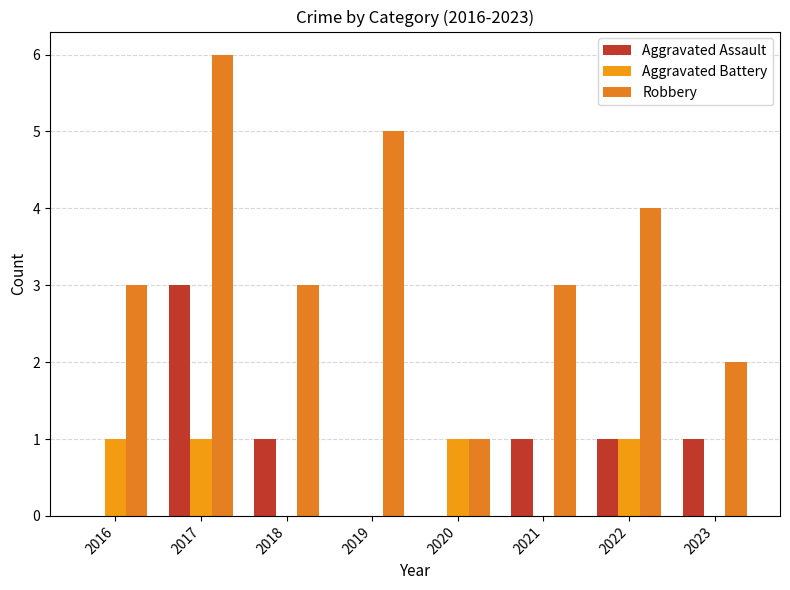

How many groups of bars are there?

8